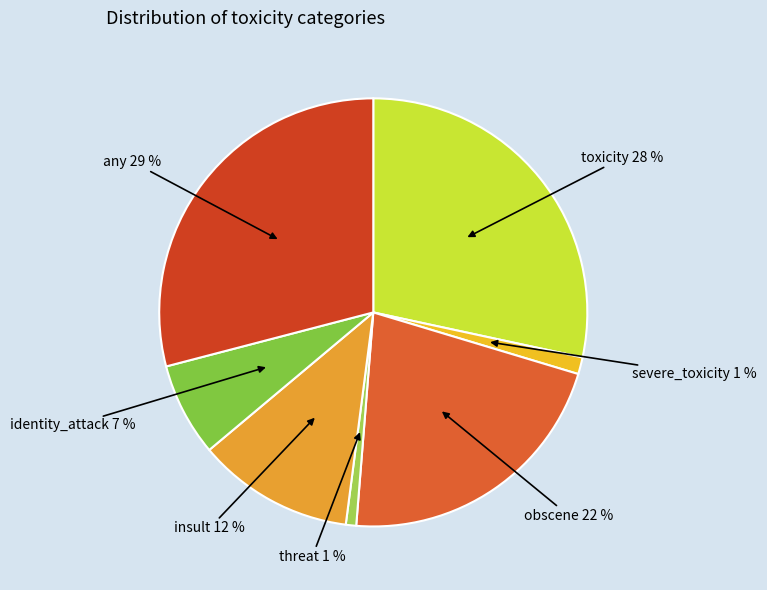

To the nearest percent, what is the difference between the largest and smallest slice percentages?

28%